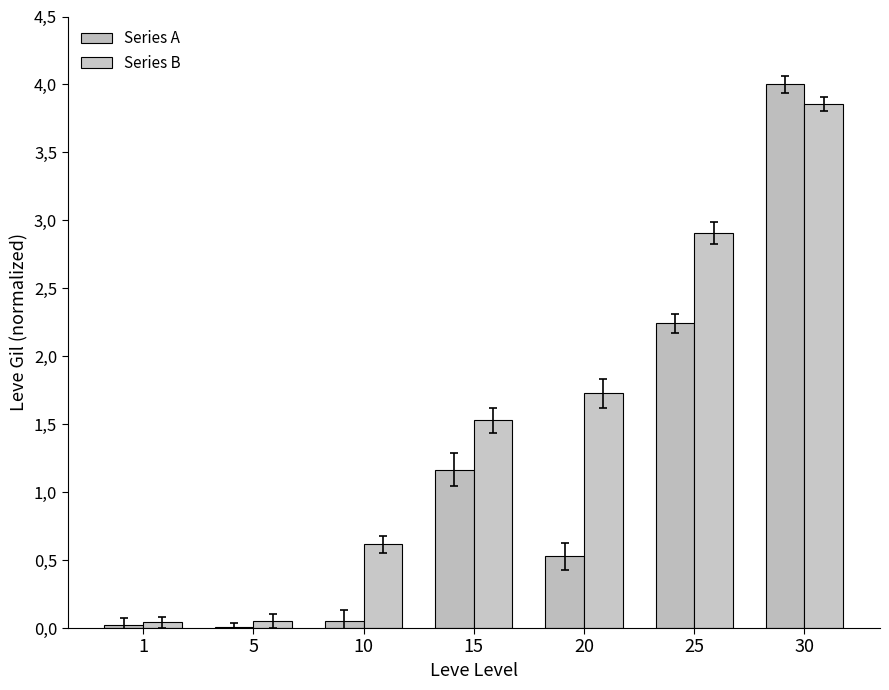

Are the bars grouped side by side (vs. stacked)?

Yes